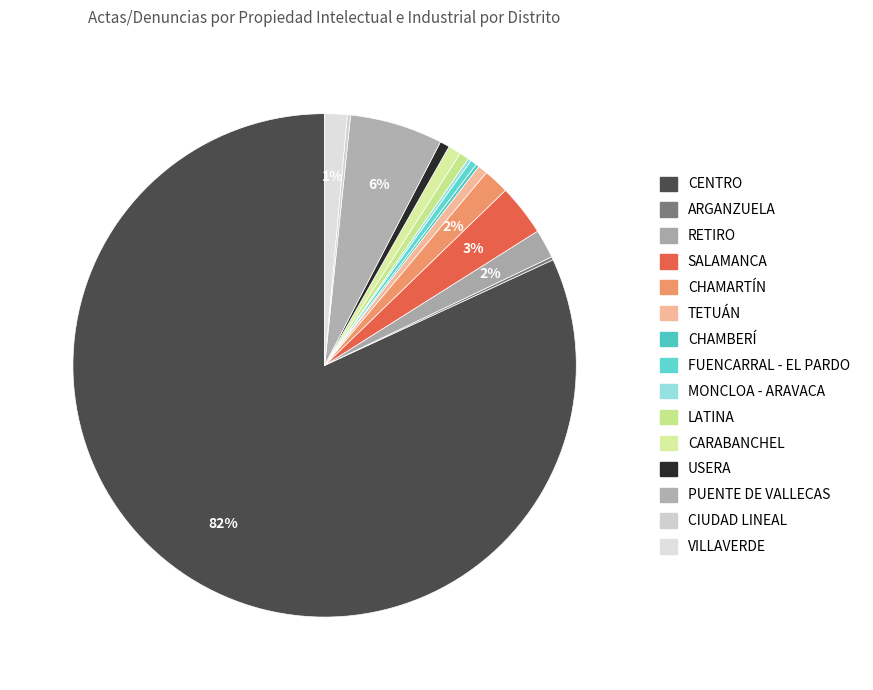

How many slices are in this pie chart?

15